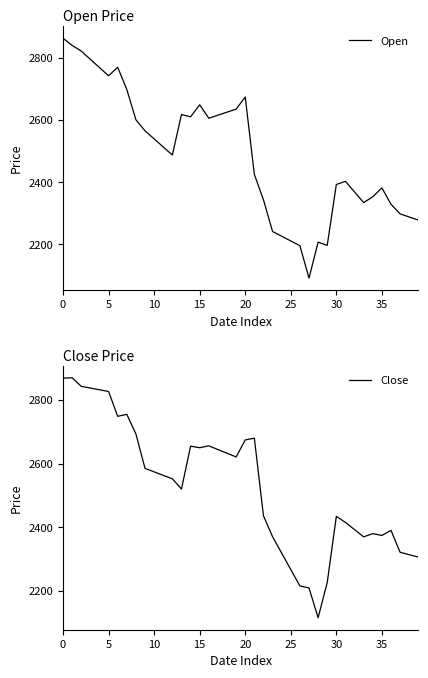

How many lines are shown in the chart?

2